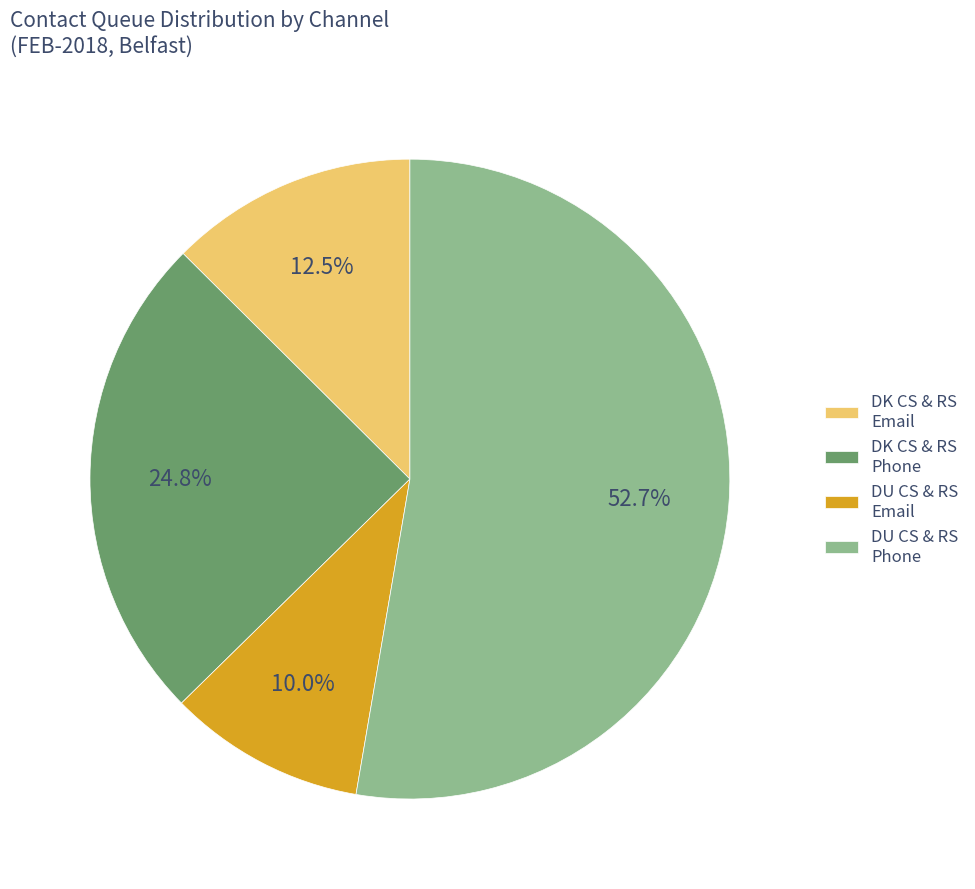

Does any single category account for the majority?

Yes